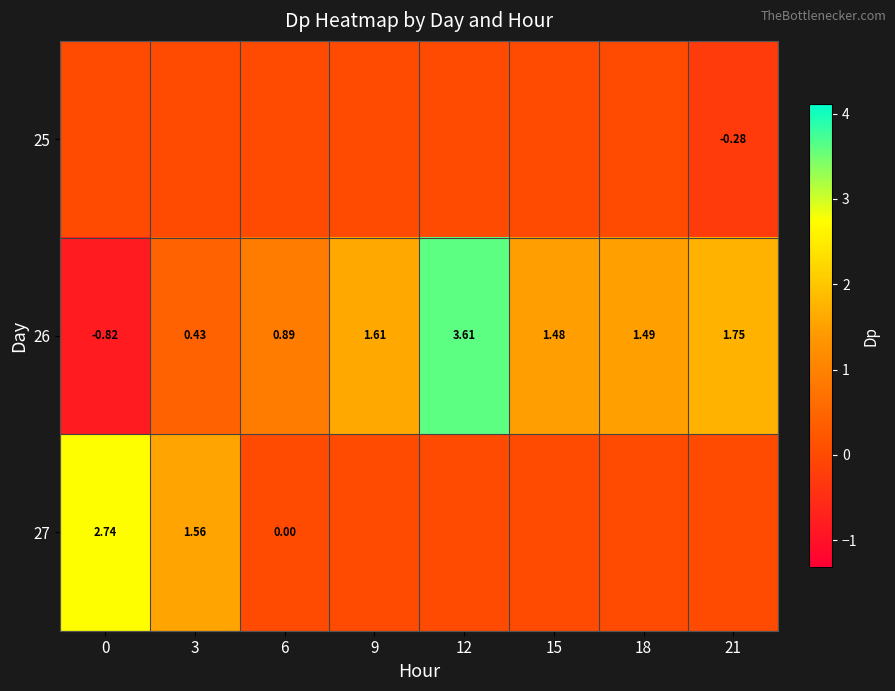

What is the maximum value for 27?

2.7